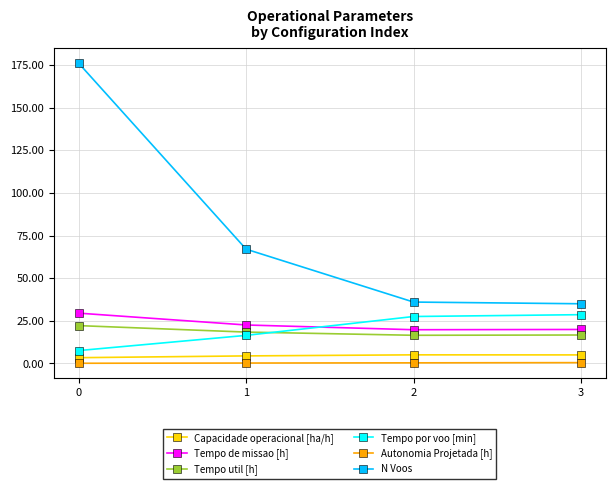

Which series has the largest total across all categories?

N Voos